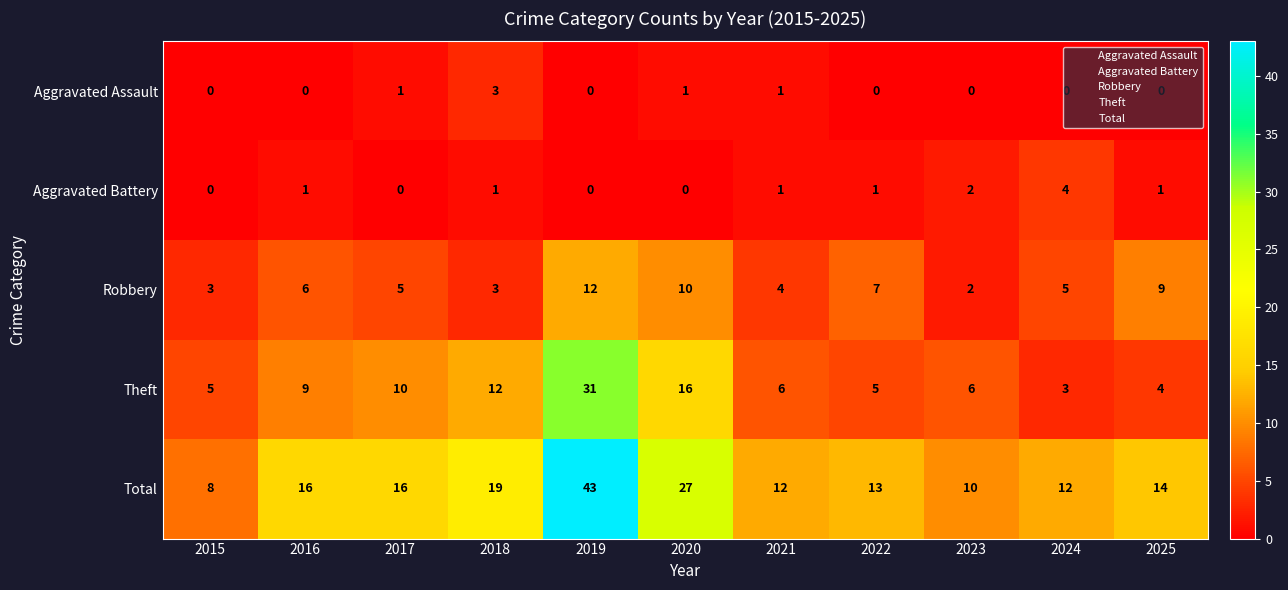

List the series in order of their peak value, lowest first.

Aggravated Assault, Aggravated Battery, Robbery, Theft, Total